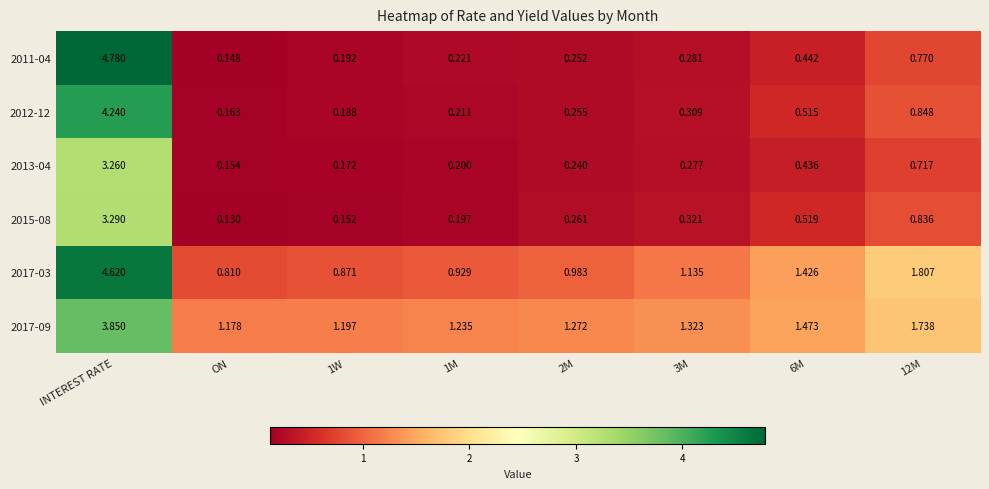

Which category has the lowest value across all series?

ON